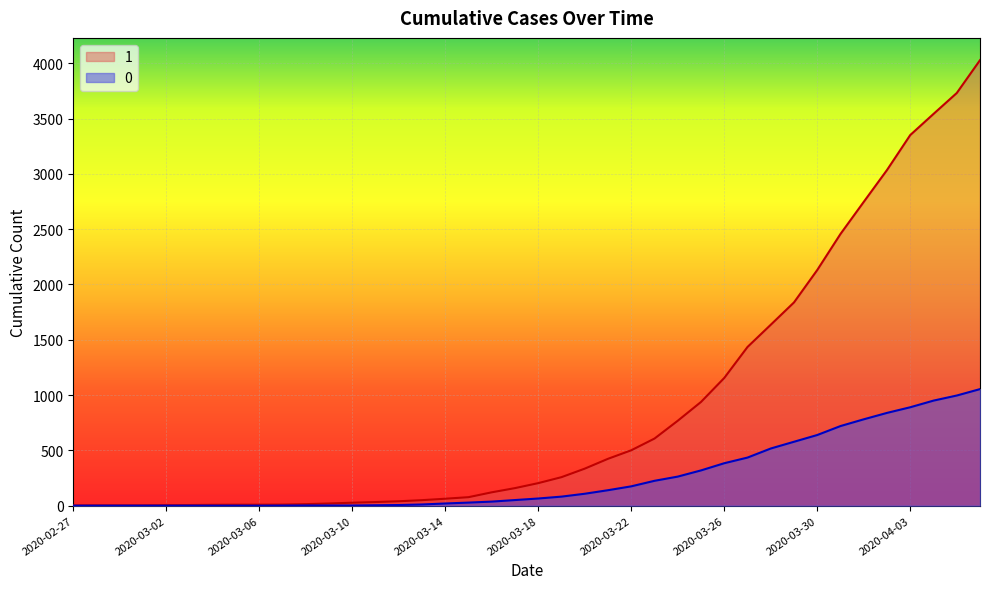

True or false: 0 and 1 intersect in this chart.

False